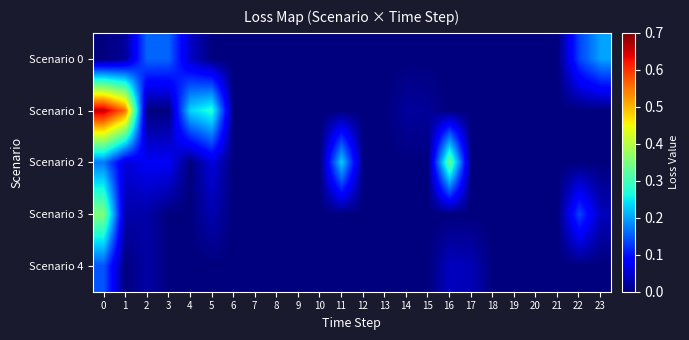

Reading left to right, what are all the values shown in this chart?

Scenario 0: 0=0.0	1=0.0	2=0.2	3=0.2	4=0.0	5=0.0	6=0.0	7=0.0	8=0.0	9=0.0	10=0.0	11=0.0	12=0.0	13=0.0	14=0.0	15=0.0	16=0.0	17=0.0	18=0.0	19=0.0	20=0.0	21=0.0	22=0.1	23=0.2
Scenario 1: 0=0.7	1=0.6	2=0.0	3=0.0	4=0.2	5=0.3	6=0.0	7=0.0	8=0.0	9=0.0	10=0.0	11=0.0	12=0.0	13=0.0	14=0.0	15=0.0	16=0.0	17=0.0	18=0.0	19=0.0	20=0.0	21=0.0	22=0.0	23=0.0
Scenario 2: 0=0.2	1=0.1	2=0.1	3=0.1	4=0.0	5=0.1	6=0.0	7=0.0	8=0.0	9=0.0	10=0.0	11=0.2	12=0.0	13=0.0	14=0.0	15=0.0	16=0.3	17=0.0	18=0.0	19=0.0	20=0.0	21=0.0	22=0.0	23=0.0
Scenario 3: 0=0.4	1=0.0	2=0.0	3=0.0	4=0.0	5=0.0	6=0.0	7=0.0	8=0.0	9=0.0	10=0.0	11=0.0	12=0.0	13=0.0	14=0.0	15=0.0	16=0.0	17=0.0	18=0.0	19=0.0	20=0.0	21=0.0	22=0.1	23=0.0
Scenario 4: 0=0.1	1=0.0	2=0.0	3=0.0	4=0.0	5=0.0	6=0.0	7=0.0	8=0.0	9=0.0	10=0.0	11=0.0	12=0.0	13=0.0	14=0.0	15=0.0	16=0.0	17=0.0	18=0.0	19=0.0	20=0.0	21=0.0	22=0.0	23=0.0